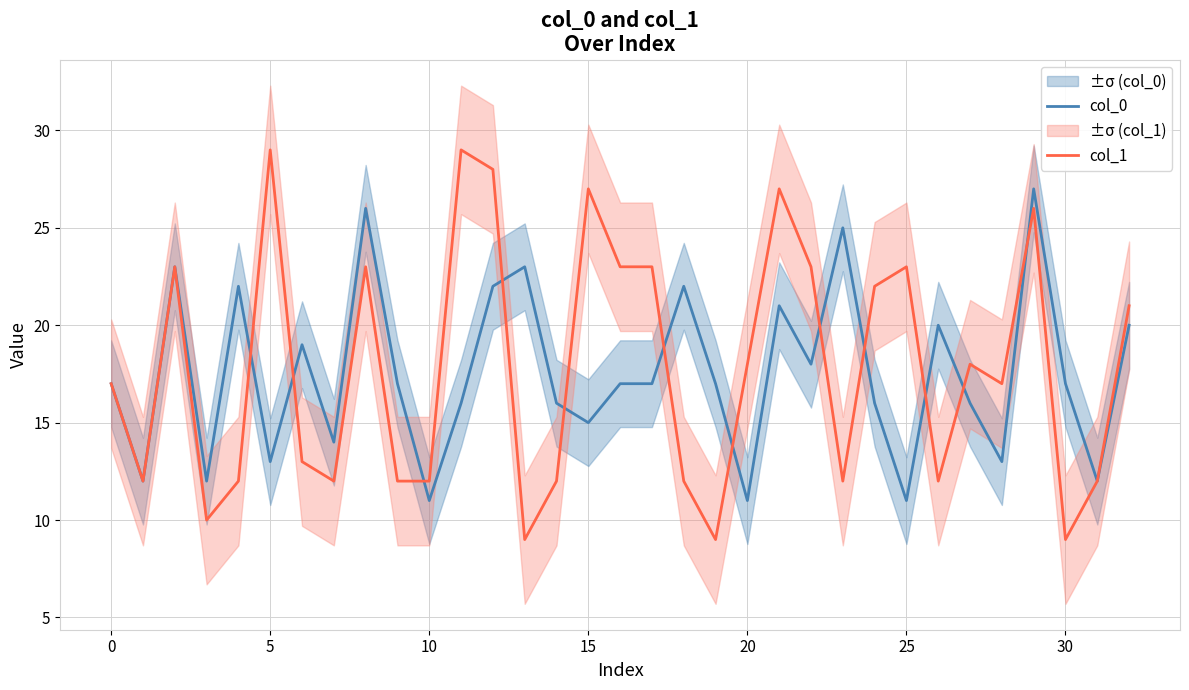

How many categories are shown in the chart?

33